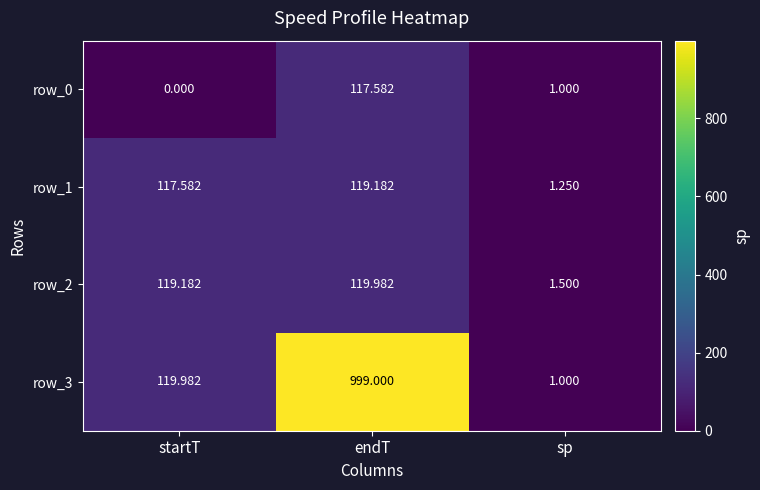

What is the maximum value for row_1?

119.2